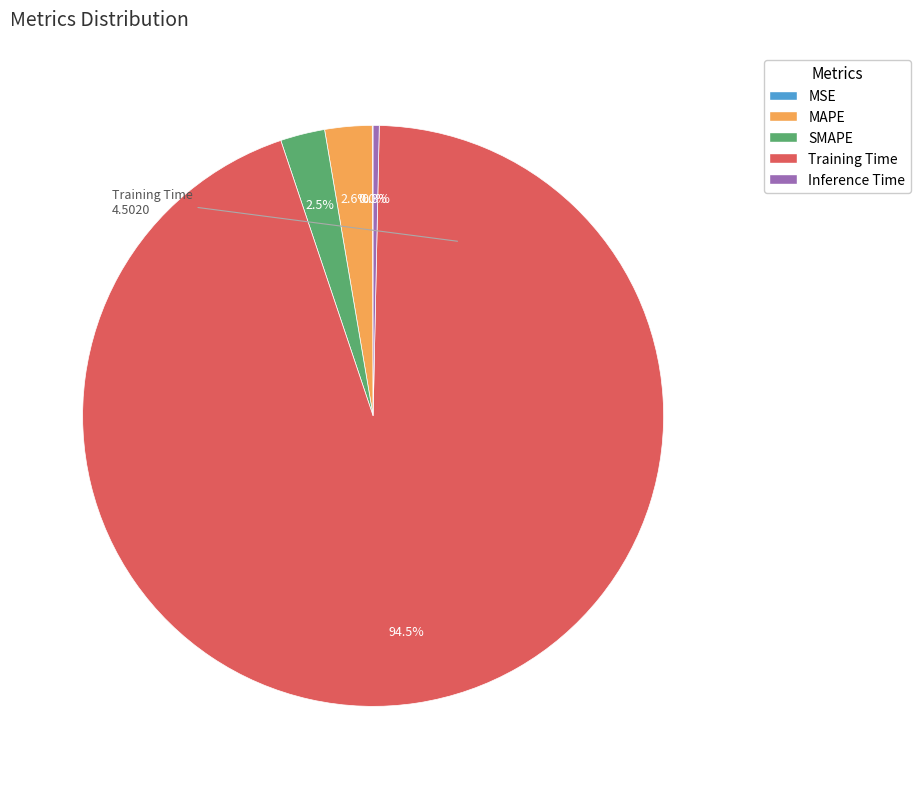

Does SMAPE represent more than half of the total?

No